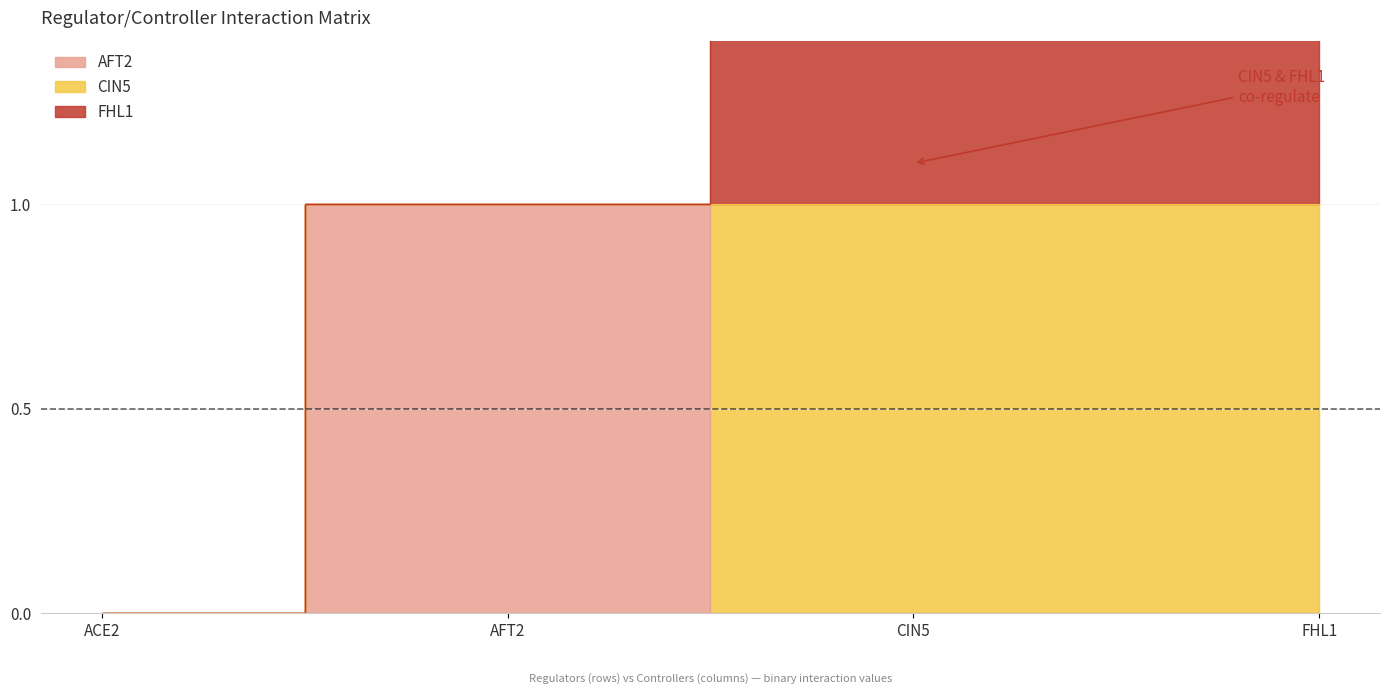

What is the label of the 2nd point from the left?

AFT2